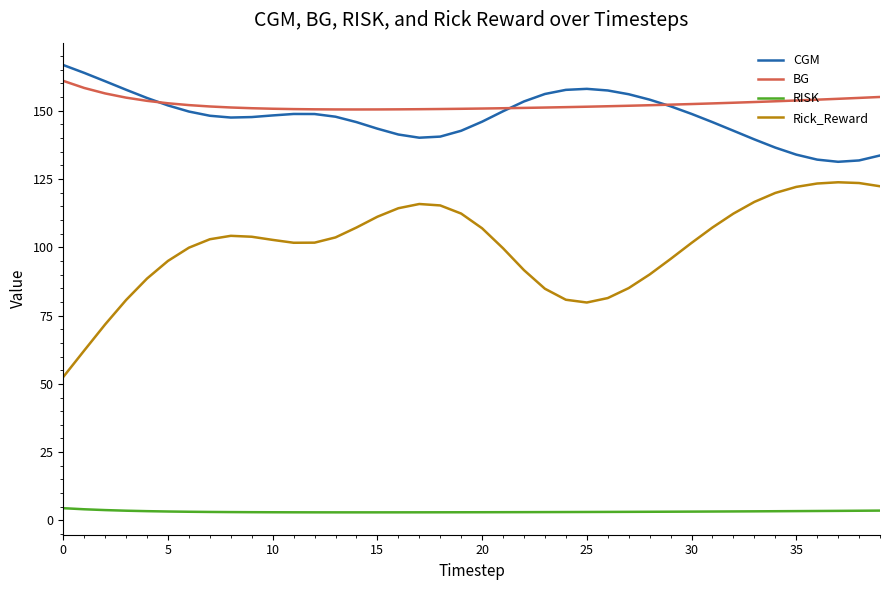

Which series has the widest spread of values?

Rick_Reward